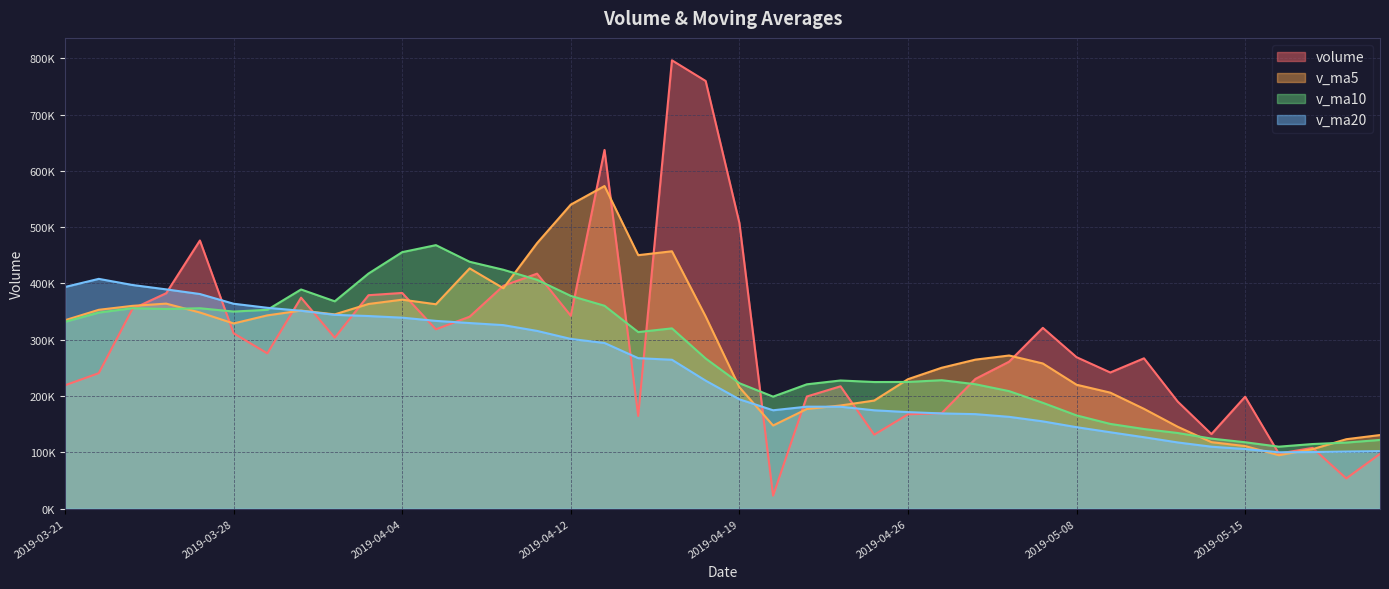

The value of v_ma10 at 2019-04-03 is 199981.7. True or false?

False